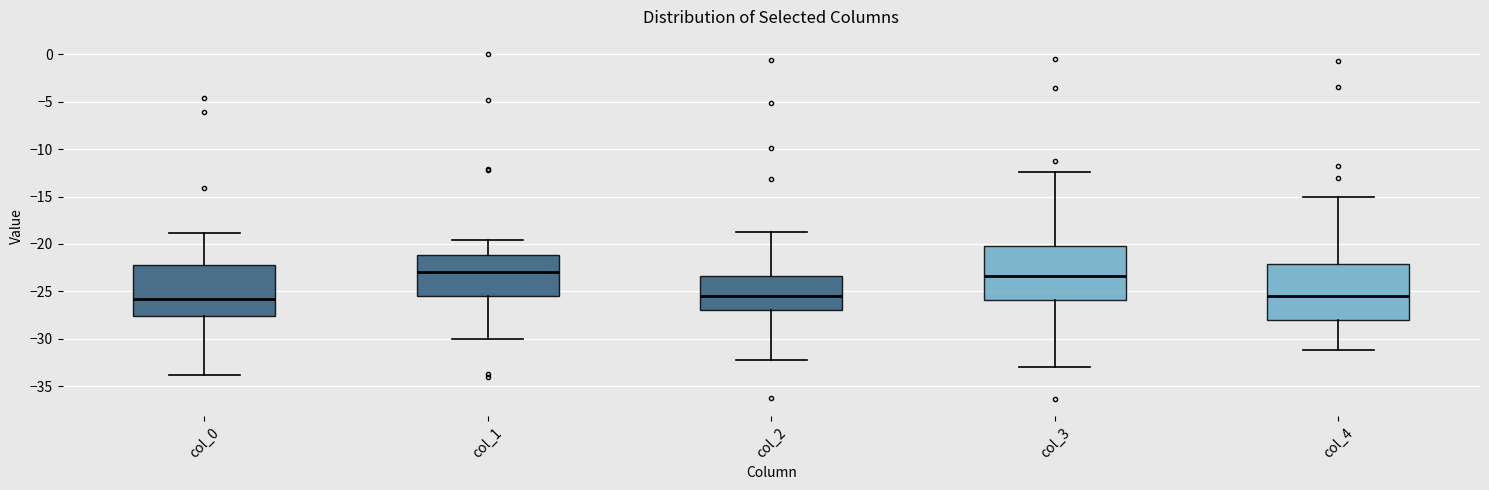

Reading left to right, read every box against the y-axis: the position of its median line, the range the box covers, and the ends of its whiskers. The values are not printed on the chart, so give them approximately, as read against the axis.

col_0: median -26.0, box -27.5 to -22.5, whiskers -34.0 to -19.0
col_1: median -23.0, box -25.5 to -21.0, whiskers -30.0 to -19.5
col_2: median -25.5, box -27.0 to -23.5, whiskers -32.0 to -18.5
col_3: median -23.5, box -26.0 to -20.0, whiskers -33.0 to -12.5
col_4: median -25.5, box -28.0 to -22.0, whiskers -31.0 to -15.0